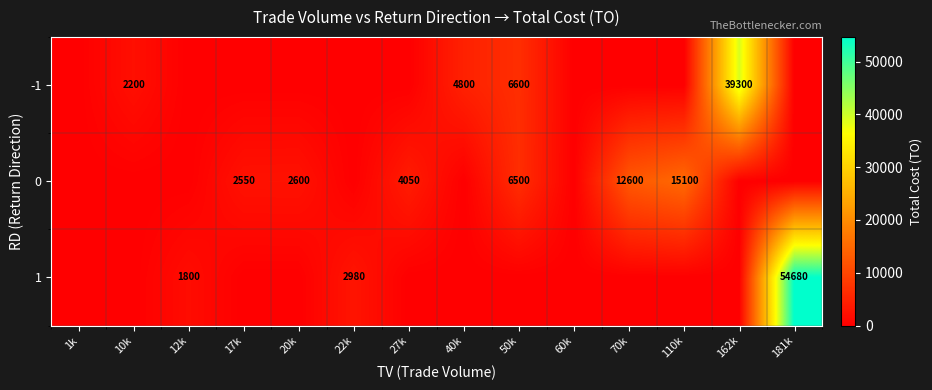

What is the total value across all series at 20k?

2600